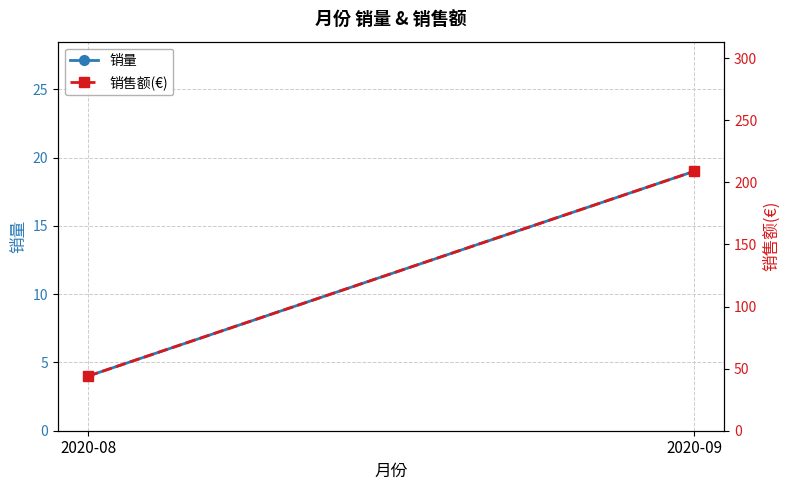

Reading right to left, list all the values displayed in this chart.

销量: 19.0	4.0
销售额(€): 208.8	44.0